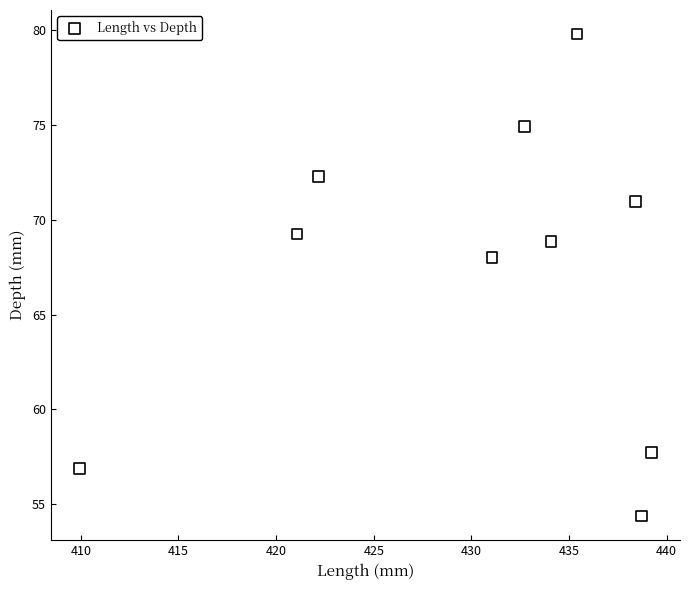

What is the average Y value?

67.3